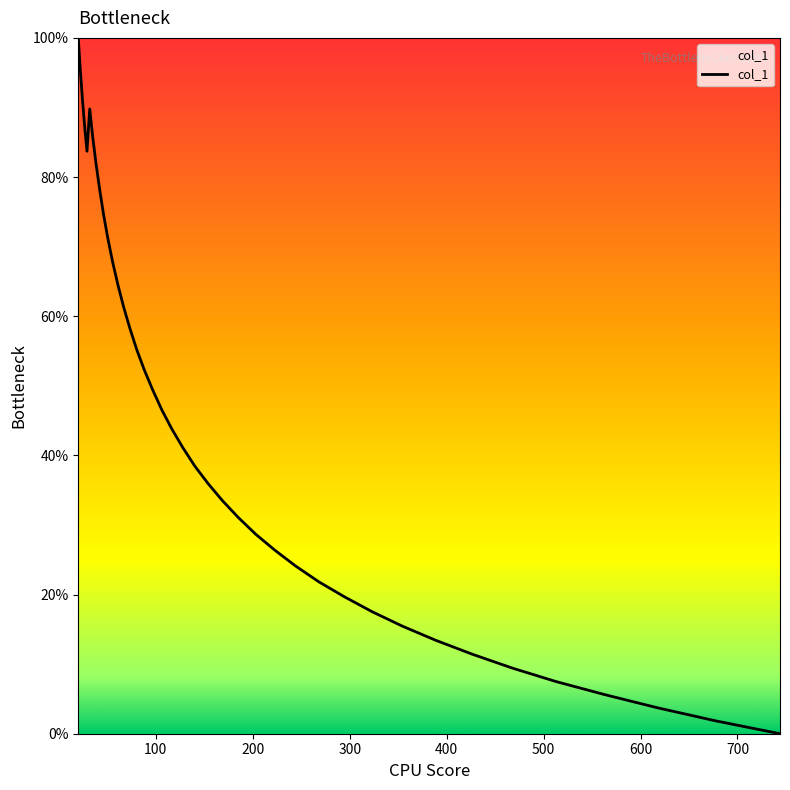

What is the difference between the maximum and minimum values?

100.0